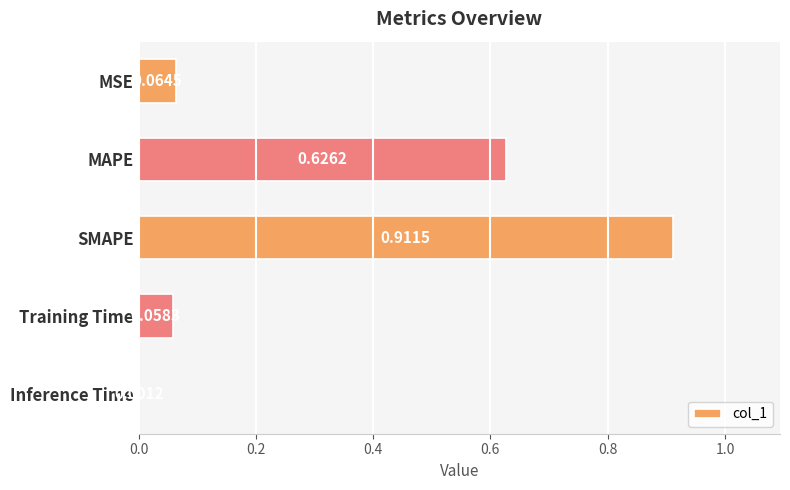

At which category does the chart reach its peak across all series?

SMAPE